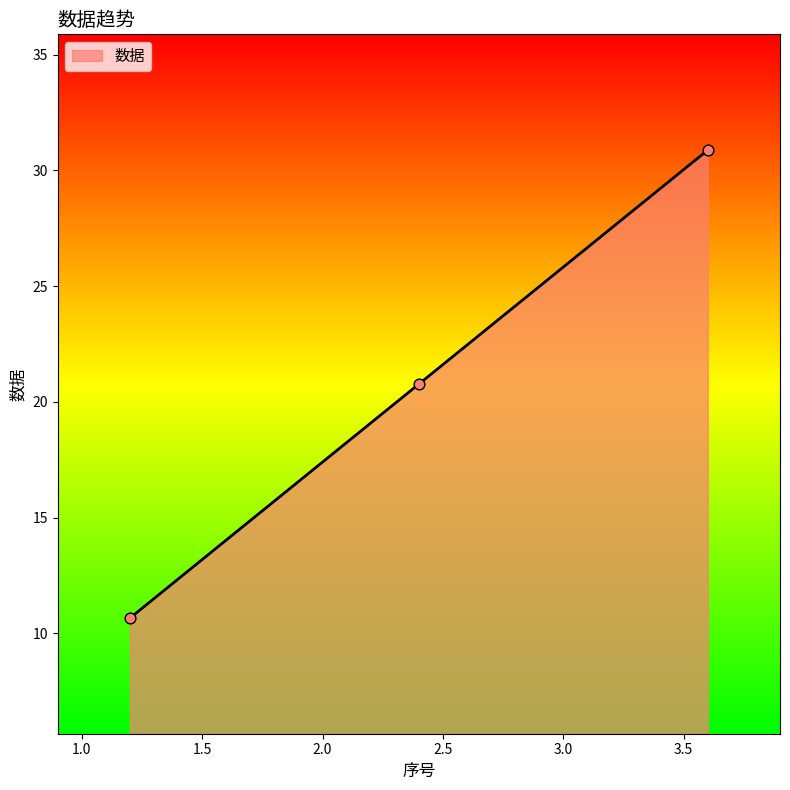

What is the average value?

20.8